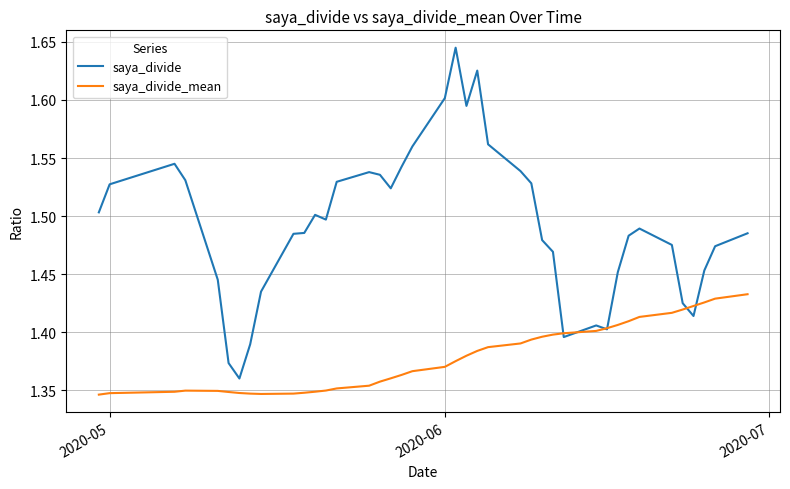

List the series in order of their overall mean, highest first.

saya_divide, saya_divide_mean